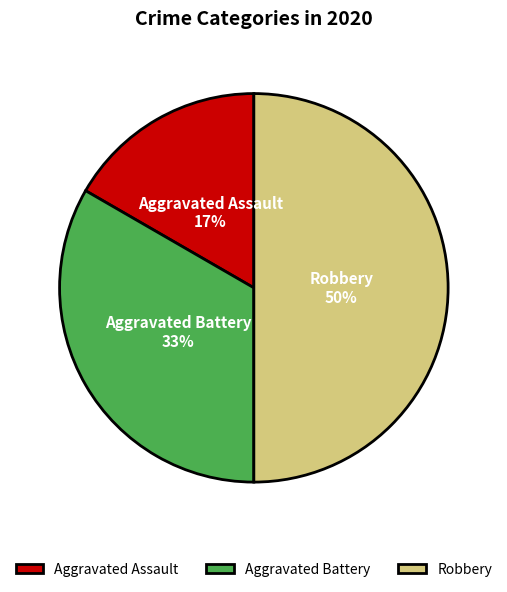

How many segments does this pie chart have?

3